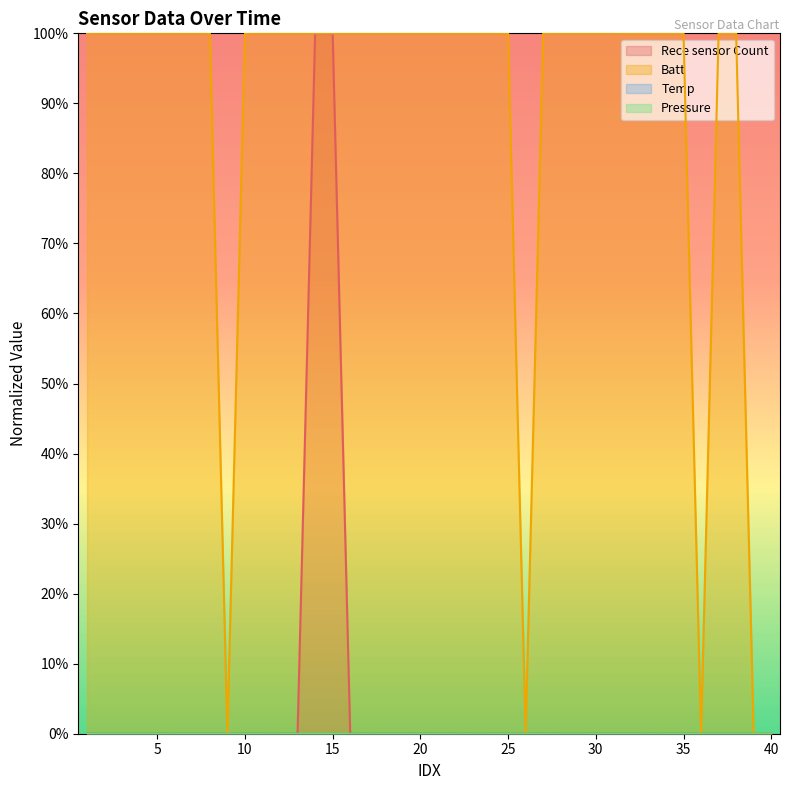

How many data points in Batt are less than 100?

5